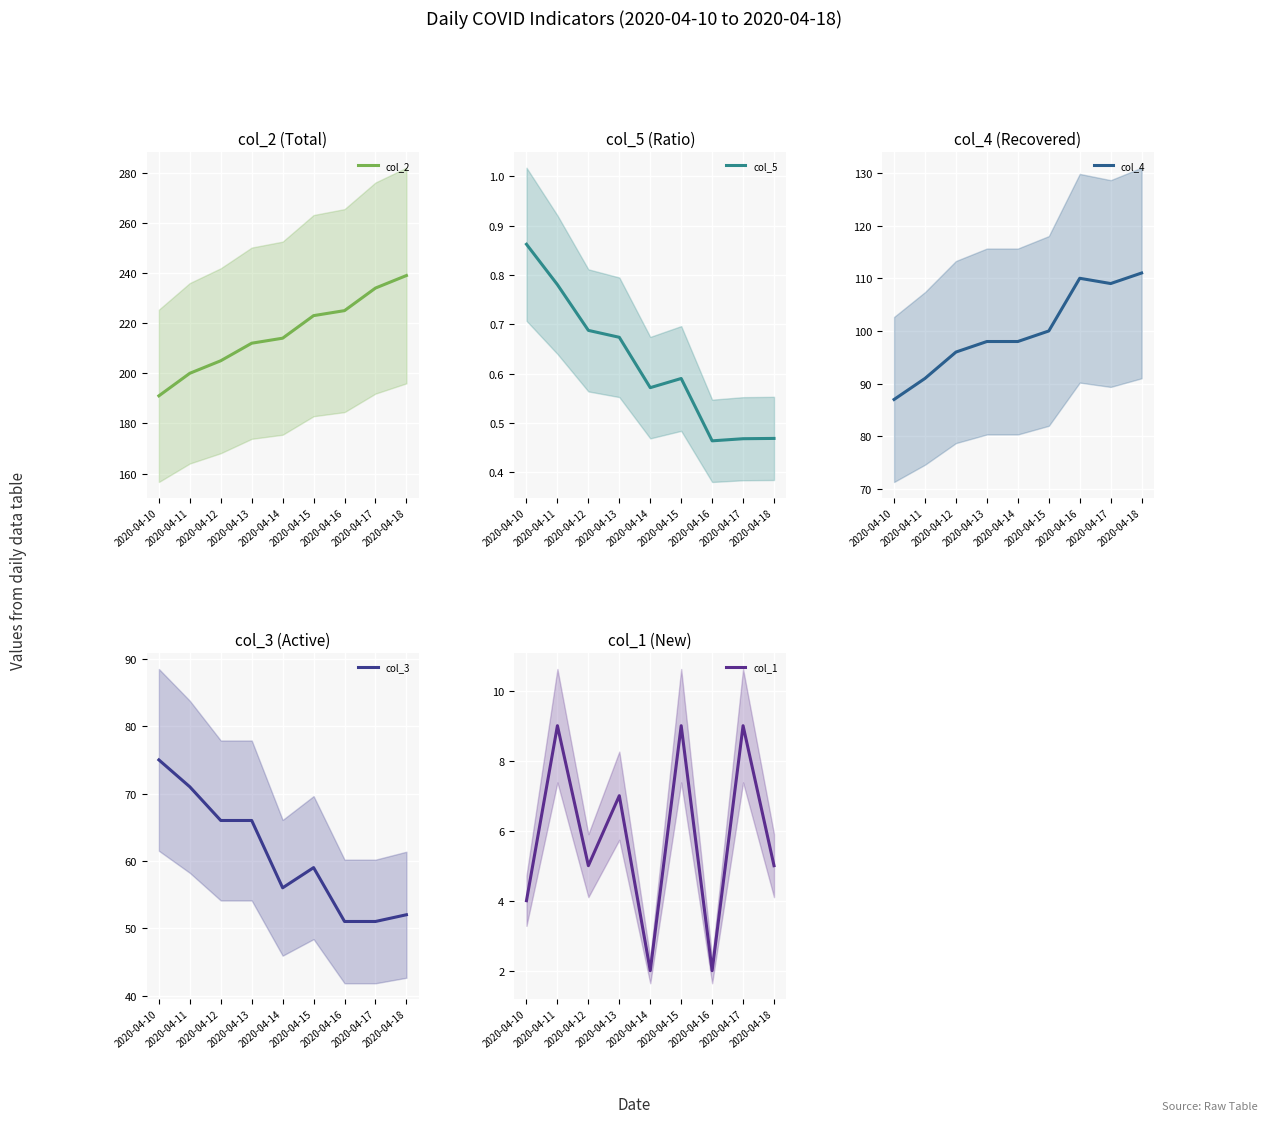

What are all the series names shown in the legend?

col_2, col_5, col_4, col_3, col_1